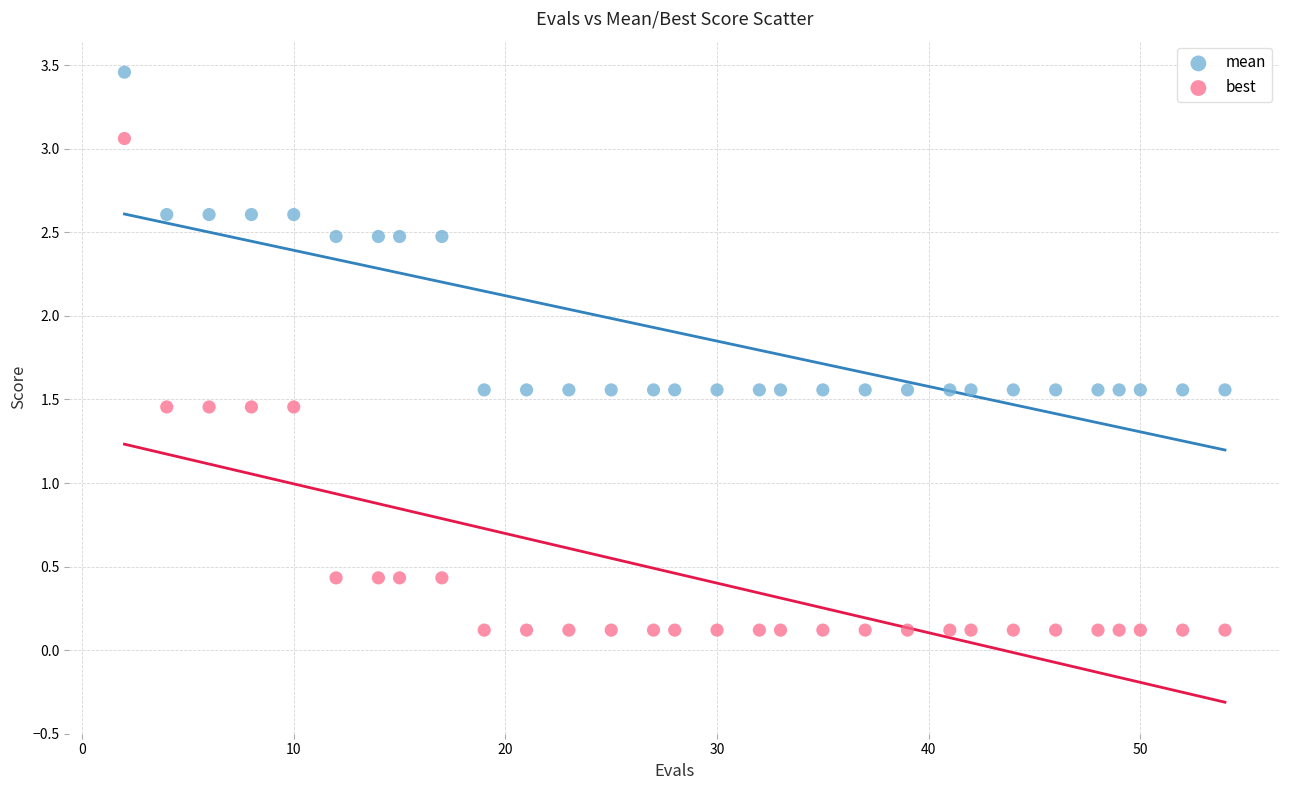

What are all the series names shown in the legend?

mean, best